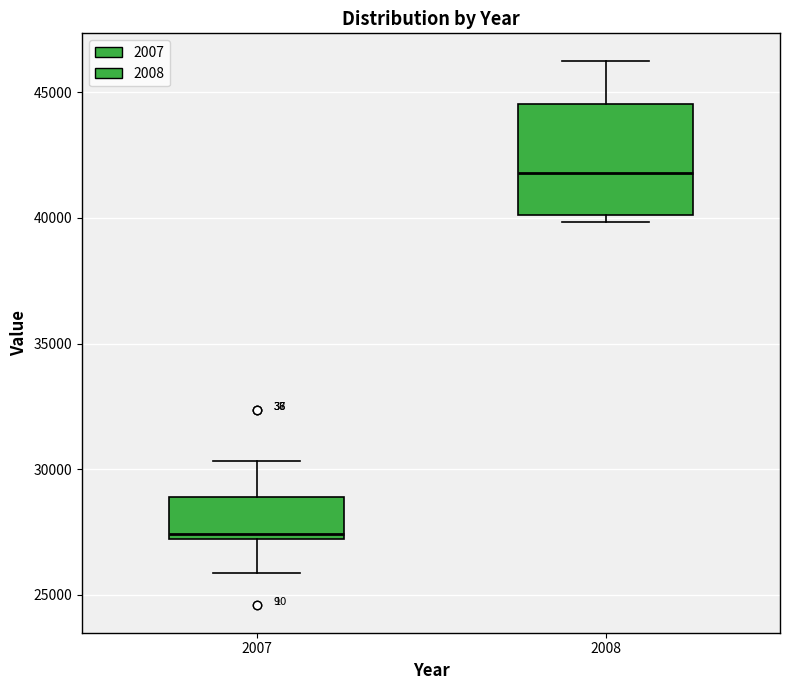

Reading left to right, read every box against the y-axis: the position of its median line, the range the box covers, and the ends of its whiskers. The values are not printed on the chart, so give them approximately, as read against the axis.

2007: median 27500, box 27000 to 29000, whiskers 26000 to 30500
2008: median 42000, box 40000 to 44500, whiskers 40000 (just below the box's lower edge) to 46500